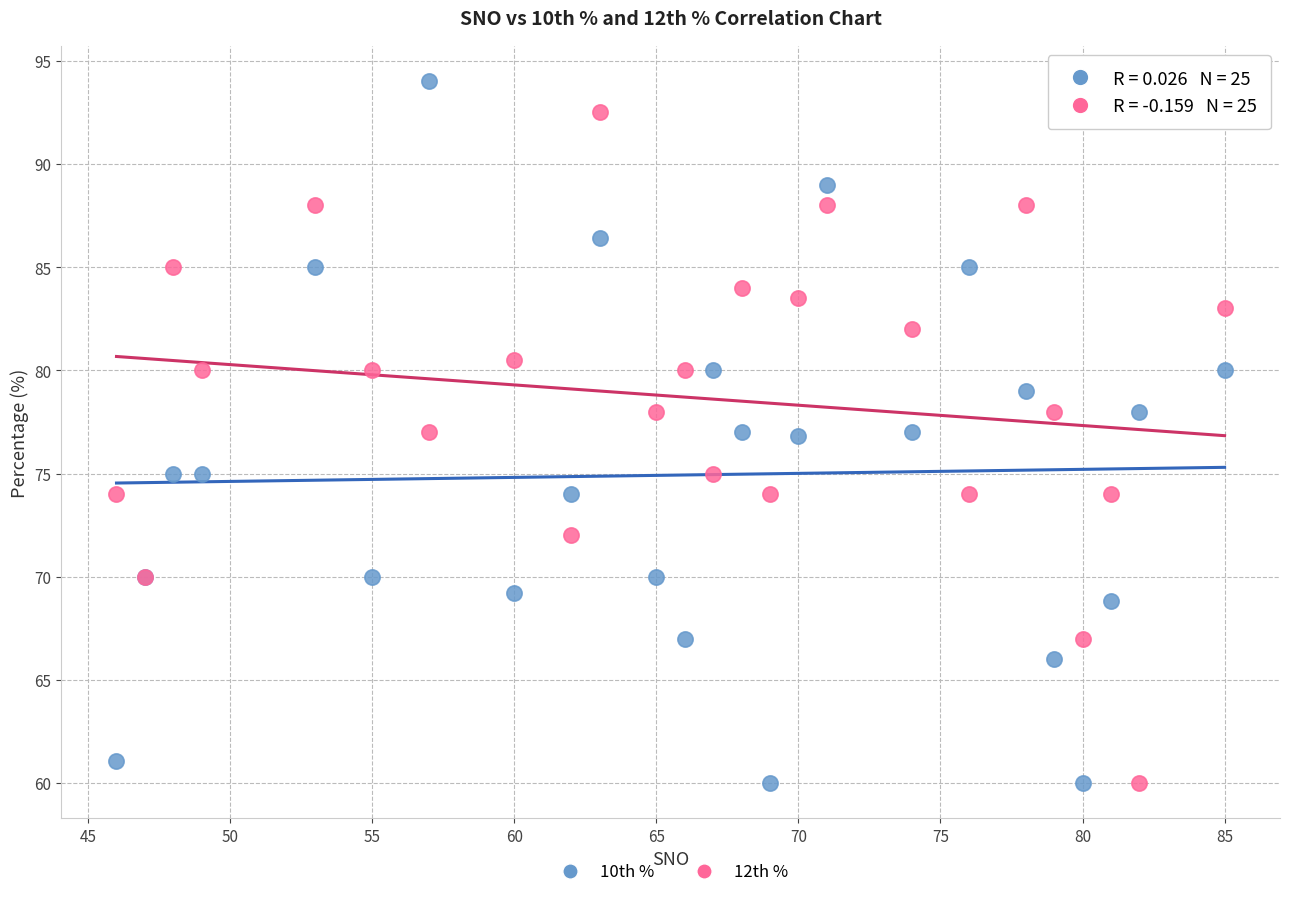

Which series reaches the maximum Y coordinate?

10th %